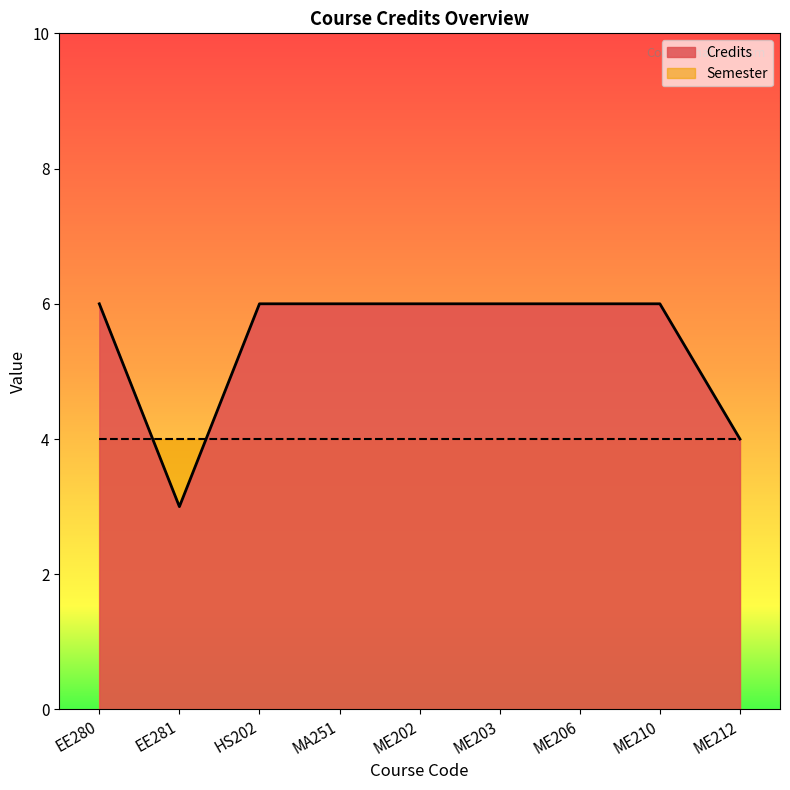

List the labels in order of value, smallest first.

EE281, ME212, EE280, HS202, MA251, ME202, ME203, ME206, ME210